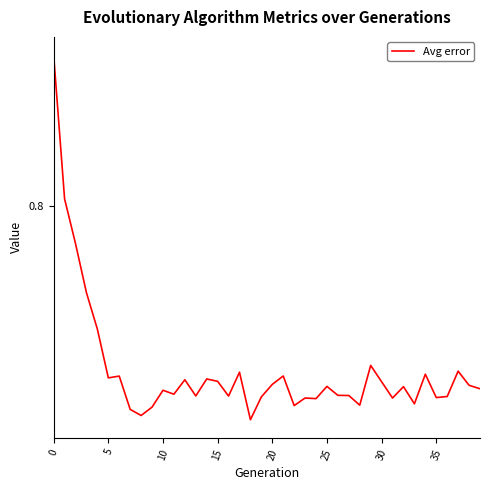

Does the chart have visible grid lines?

No